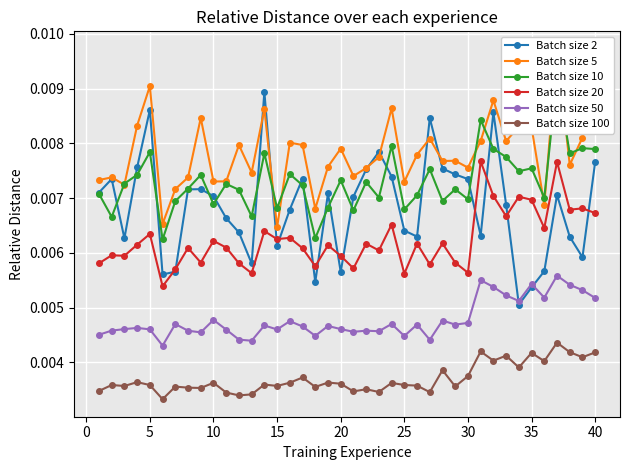

What is the sum of all Batch size 2 values?

0.3